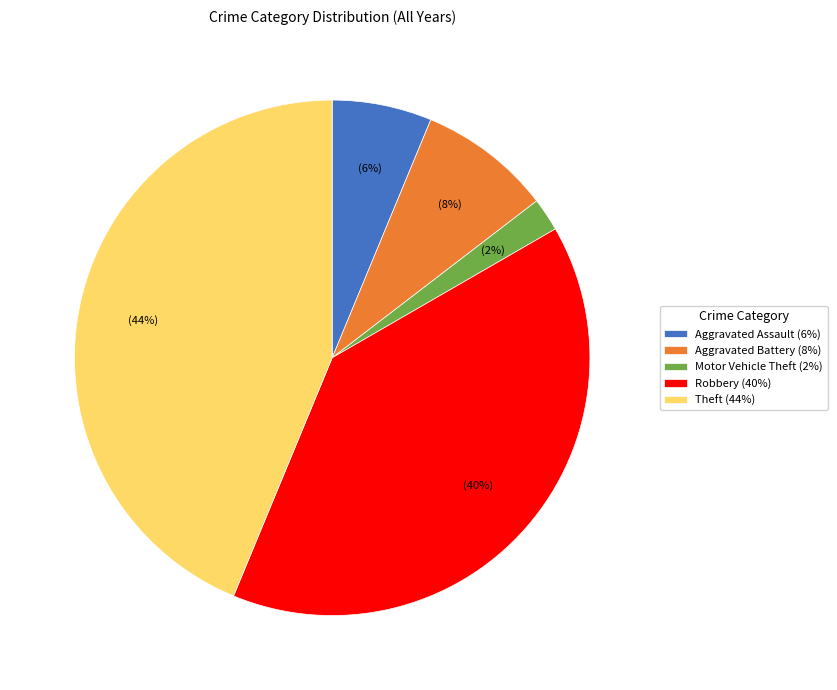

Which slice is the smallest?

Motor Vehicle Theft